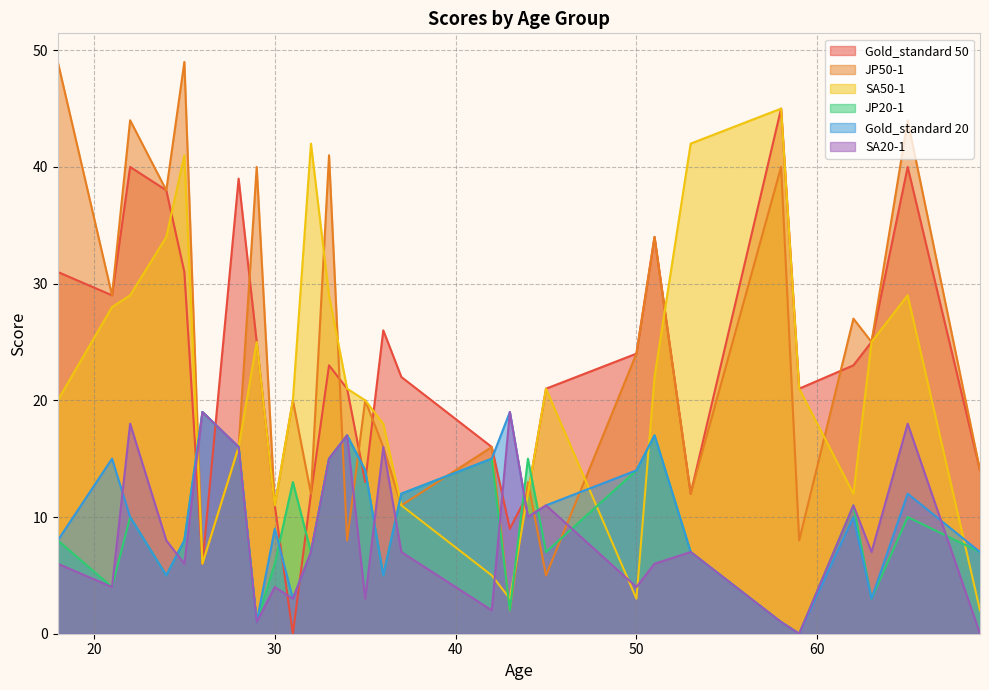

True or false: JP20-1 and Gold_standard 20 cross at least once.

True